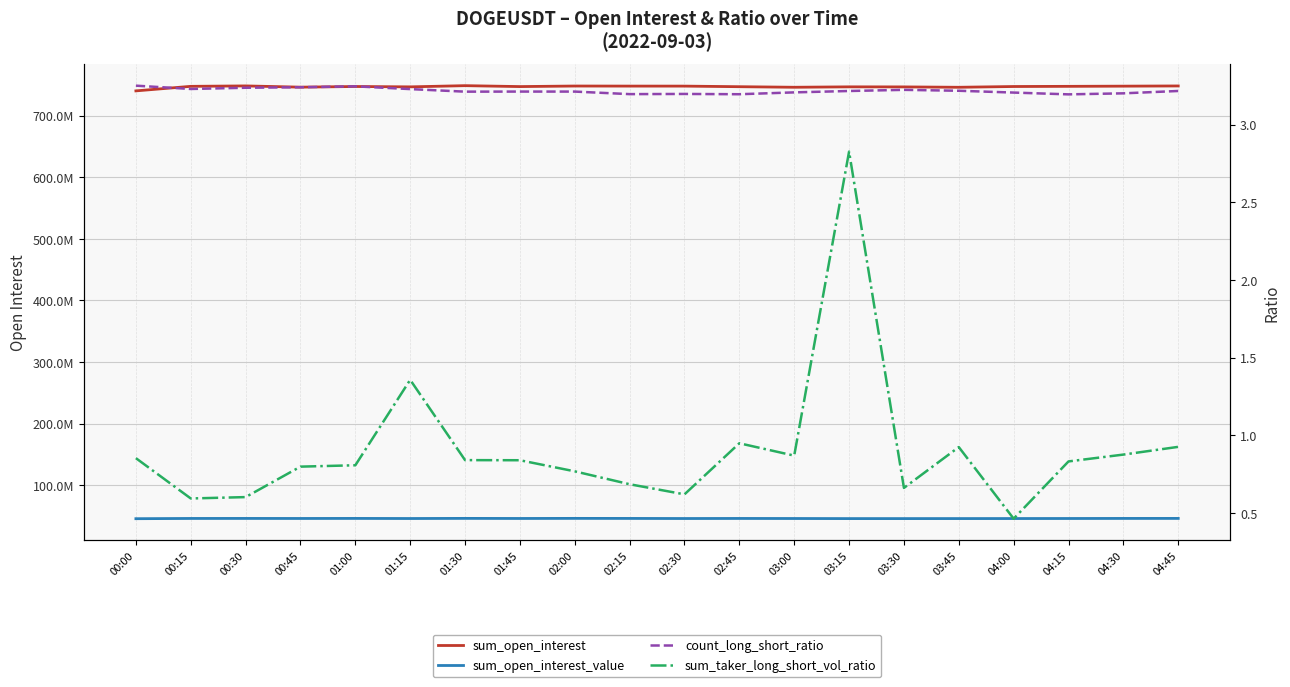

At which label does sum_taker_long_short_vol_ratio reach its peak?

03:15